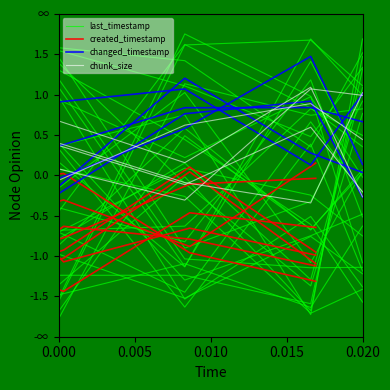

What is the difference between the maximum and minimum values in the last_timestamp series?

2.1